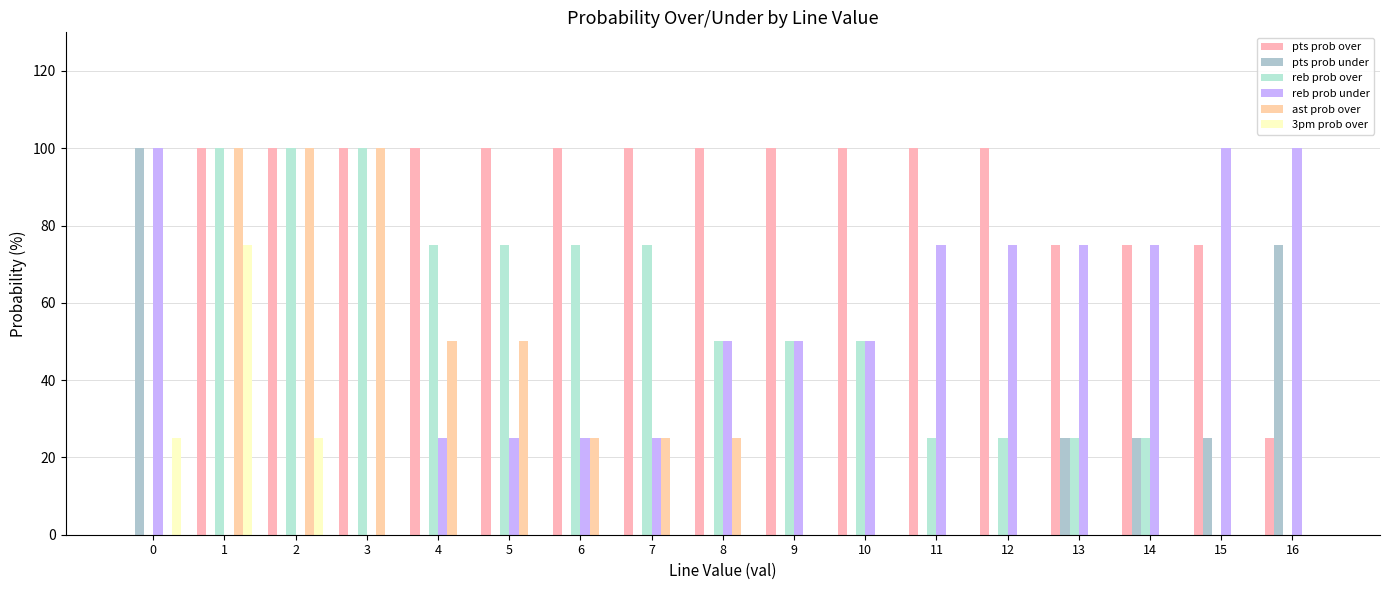

Where is pts prob over nearest to the value 50?

13